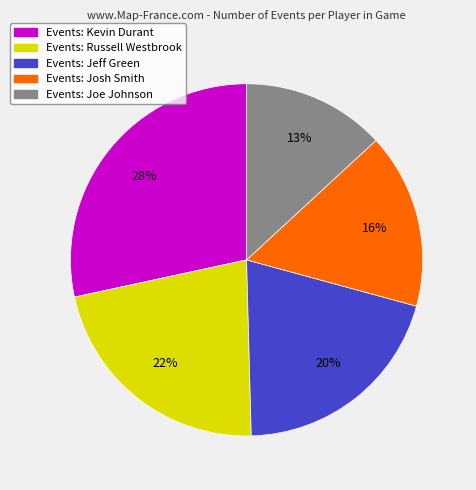

To the nearest percent, what is the average slice percentage?

20%